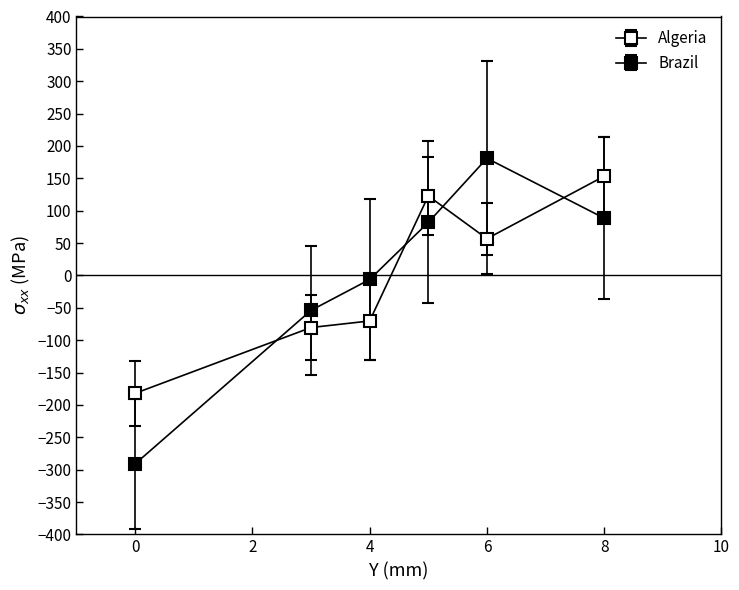

Is this an area chart (filled region under the line)?

No